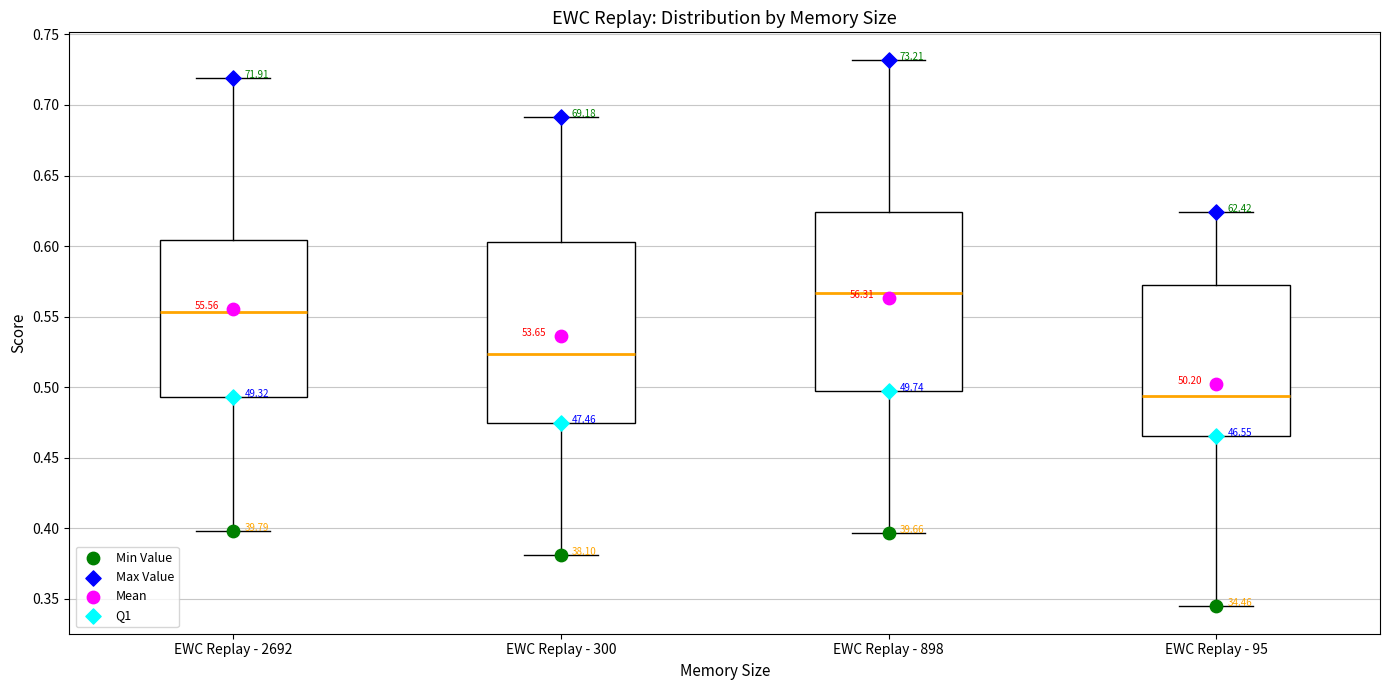

Where is the upper edge of the box for EWC Replay - 2692 on the y-axis? The values are not printed on the chart, so give them approximately, as read against the axis.

0.605